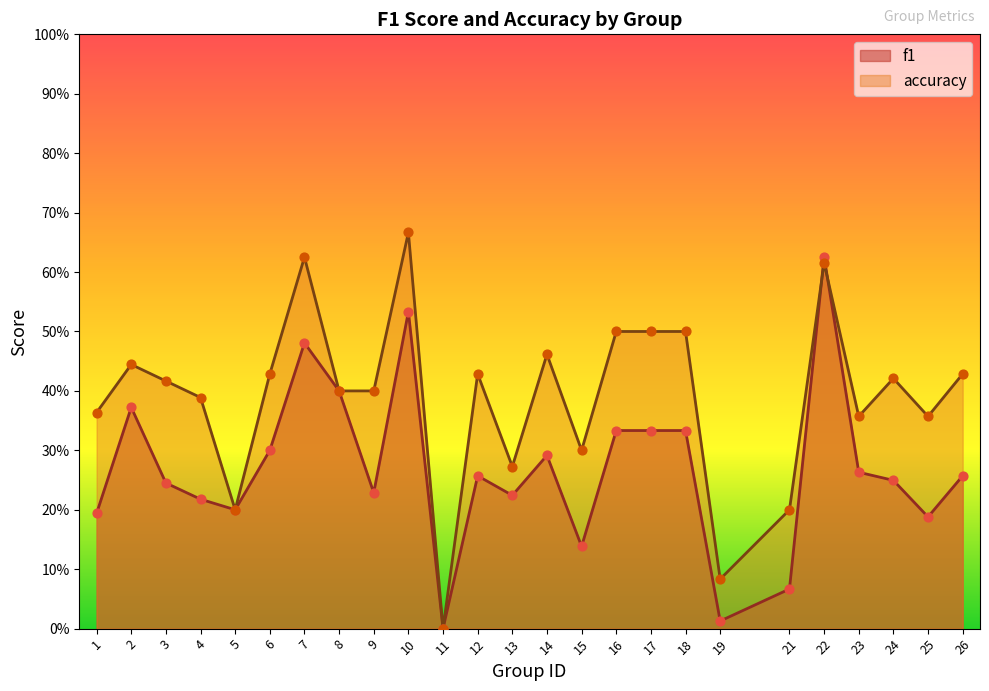

At how many categories does at least one series exceed 0?

24